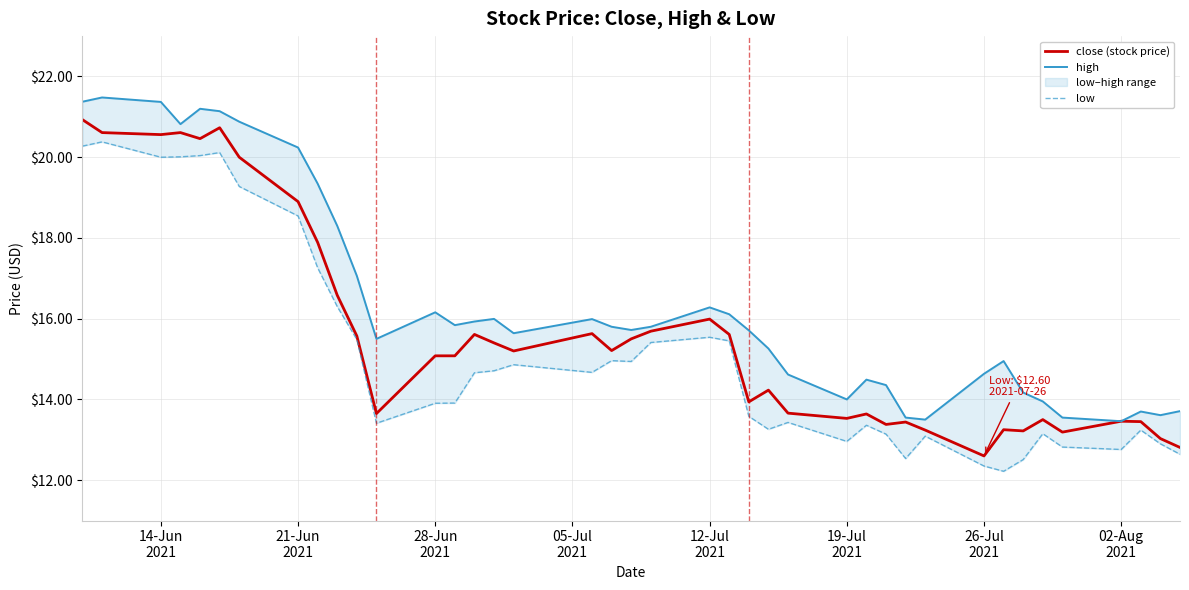

True or false: close (stock price) and low cross at least once.

False